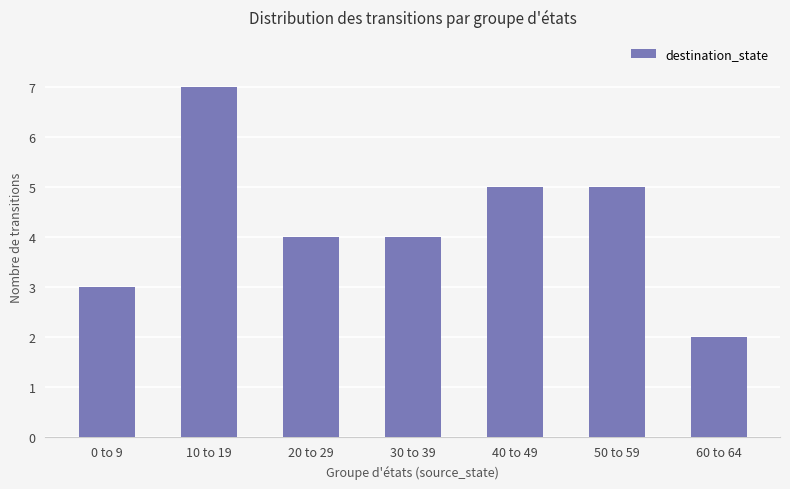

What is the minimum value shown in the chart?

2